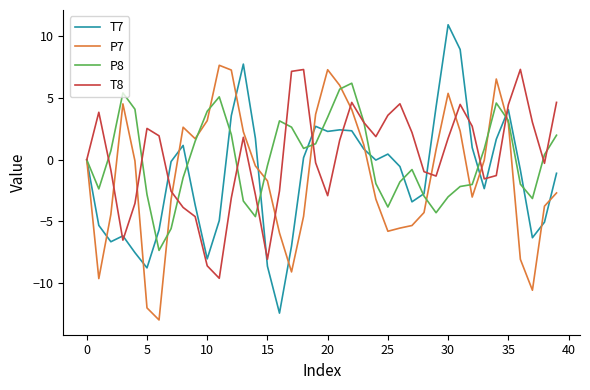

What is the lowest value of the P8 series?

-7.3